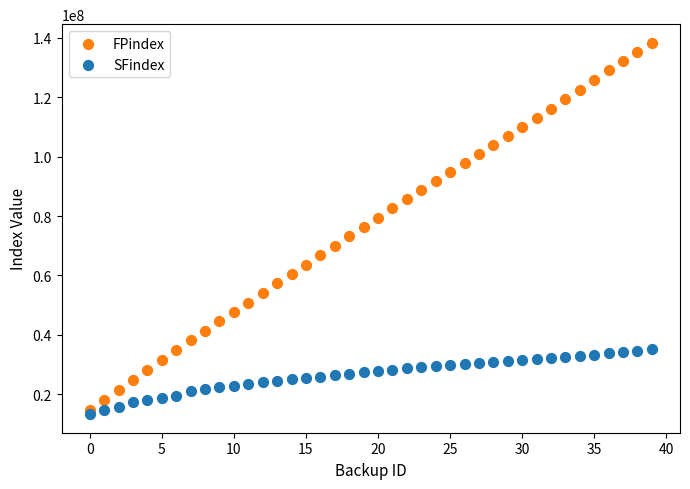

What are all the series names shown in the legend?

FPindex, SFindex